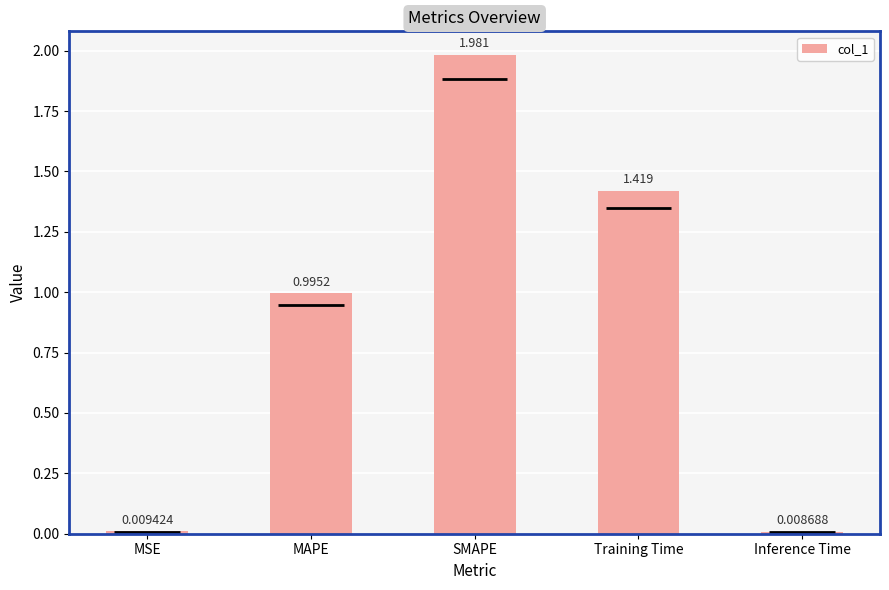

Rank the categories by value from highest to lowest.

SMAPE, Training Time, MAPE, MSE, Inference Time